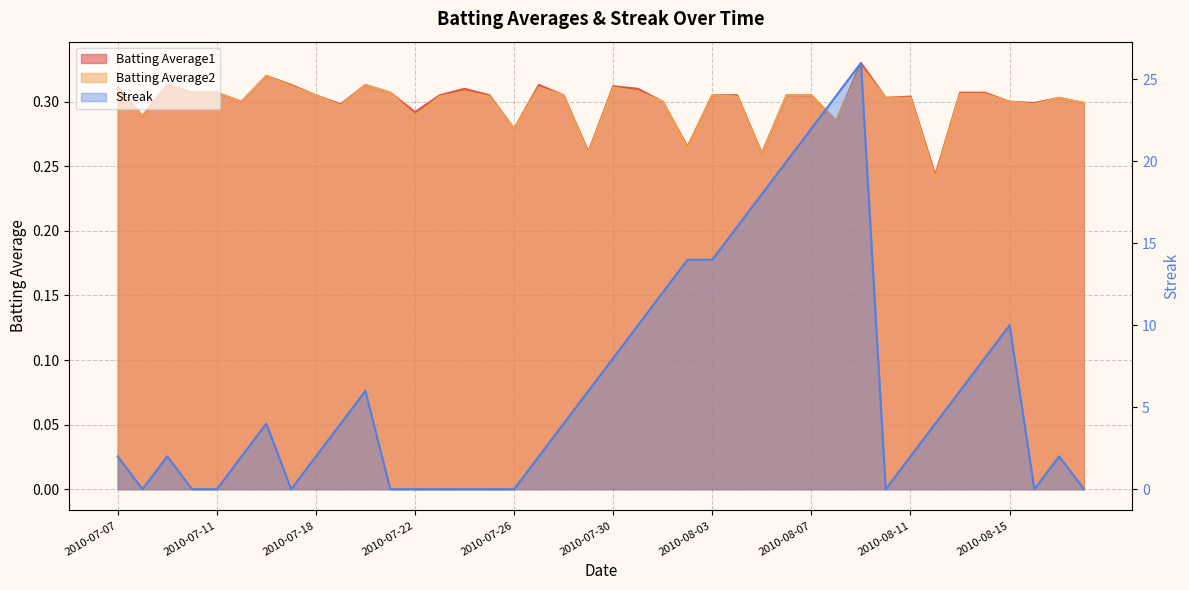

What is the value of the Batting Average1 point at the 14th from the left?

0.3